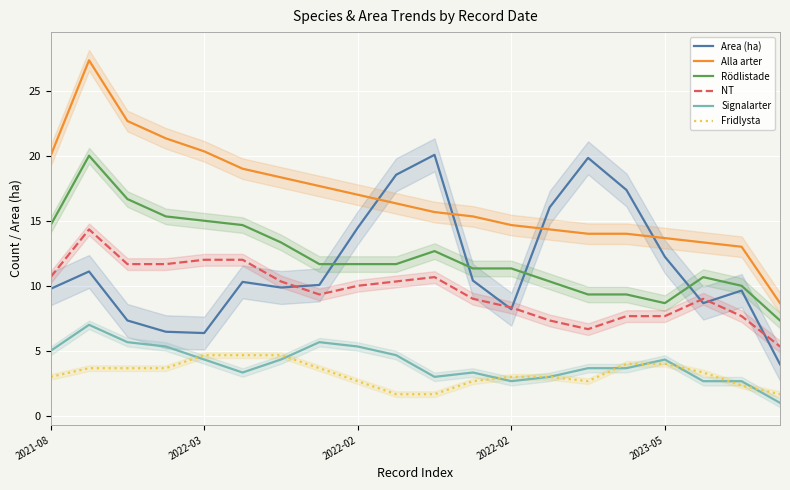

What is the total value across all series at 2022-02?

67.7